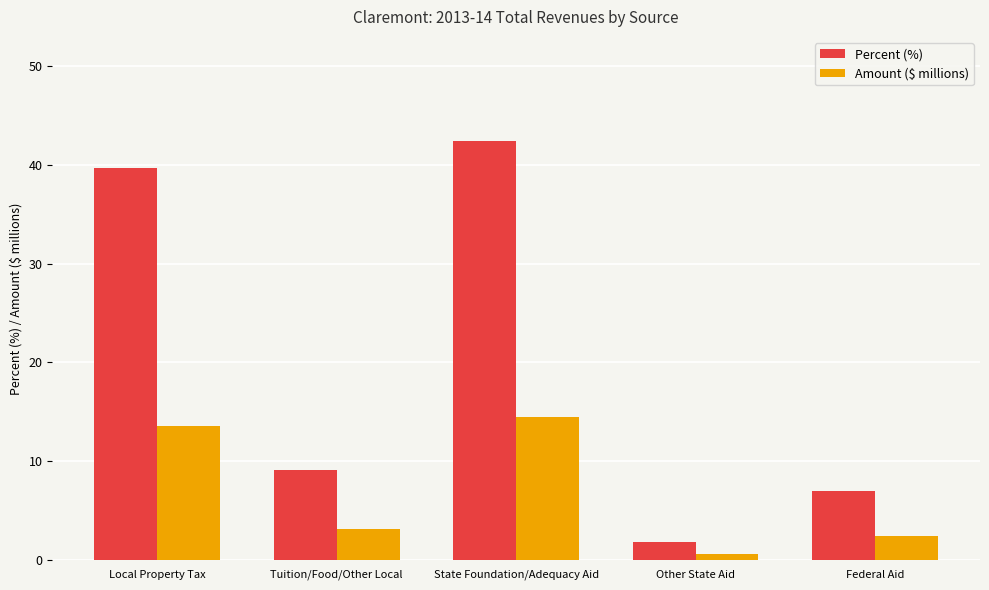

What is the value of the Amount ($ millions) bar at the 4th from the left?

0.6